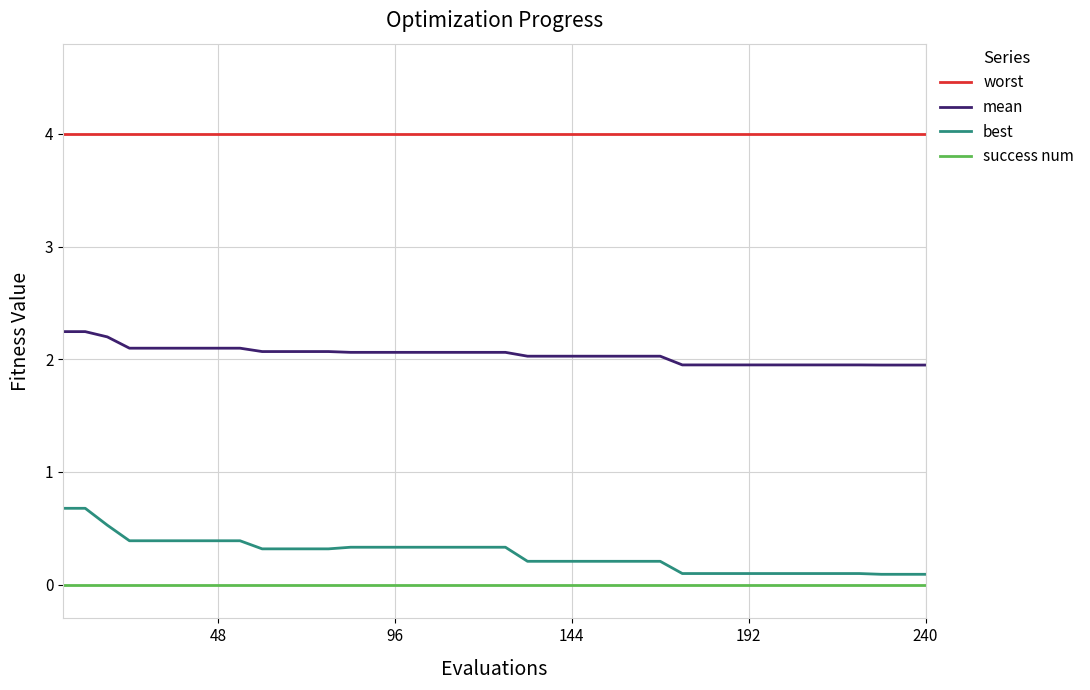

True or false: mean and worst intersect in this chart.

False